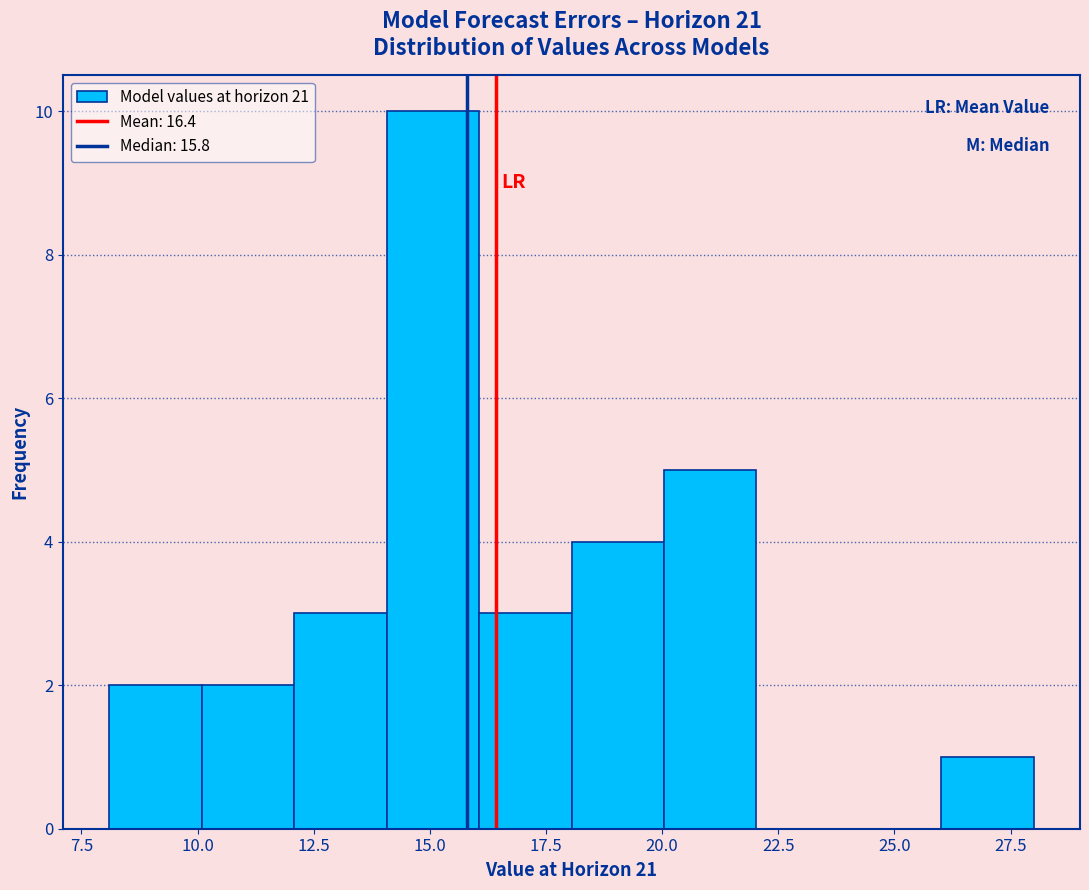

Read against the x-axis, roughly where is the centre of the tallest bar?

15.0